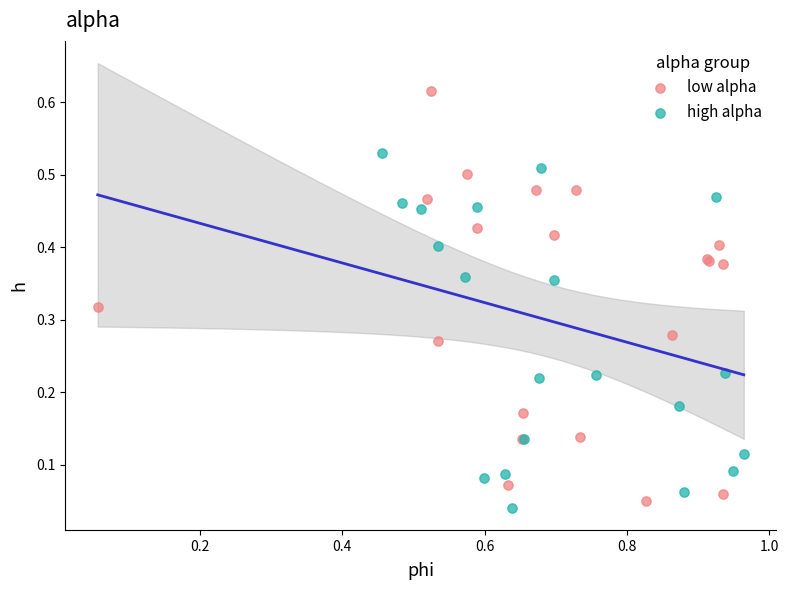

Which series reaches the maximum Y coordinate?

low alpha